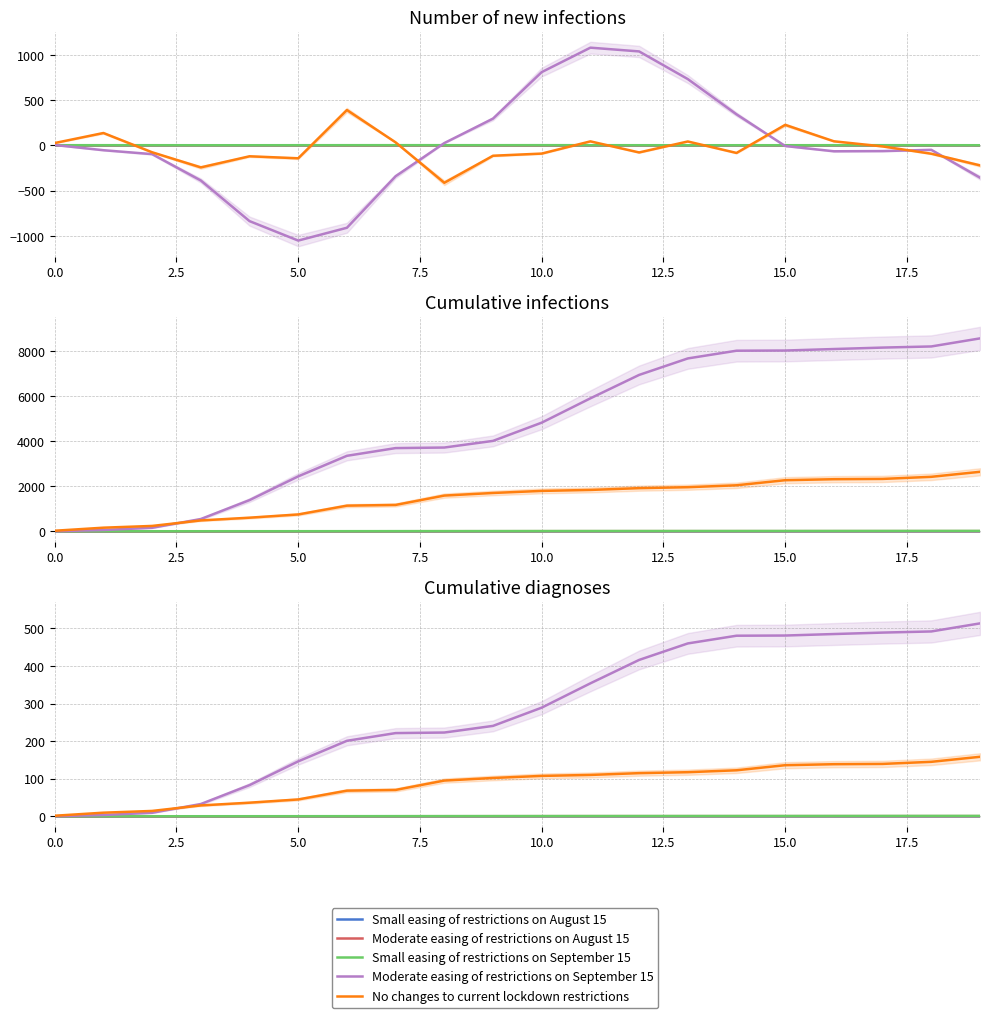

What is the sum of all Moderate easing of restrictions on August 15 values?

4.9